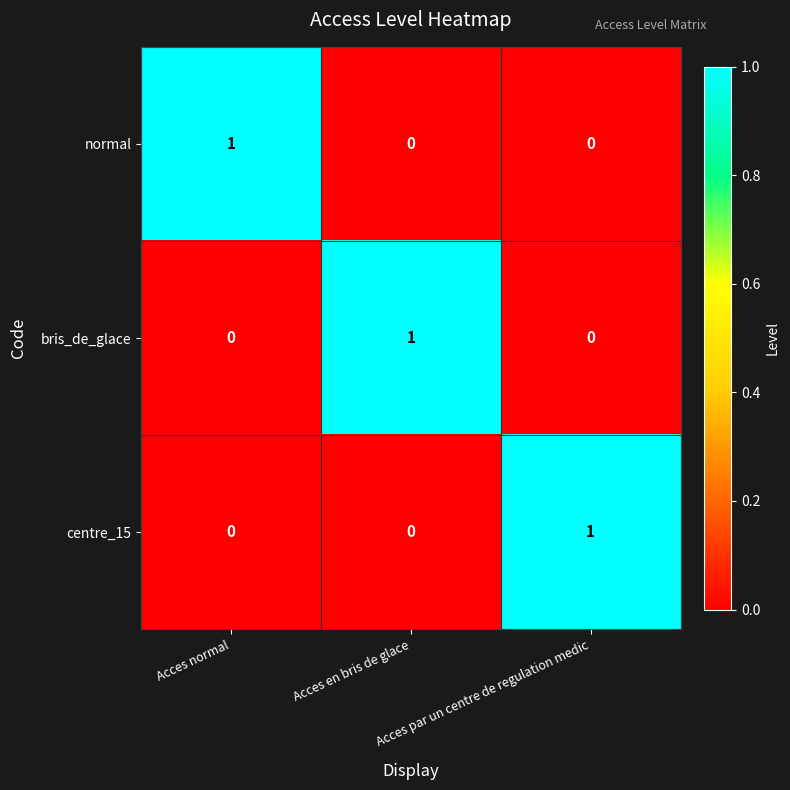

How many normal values are between 0 and 1?

3